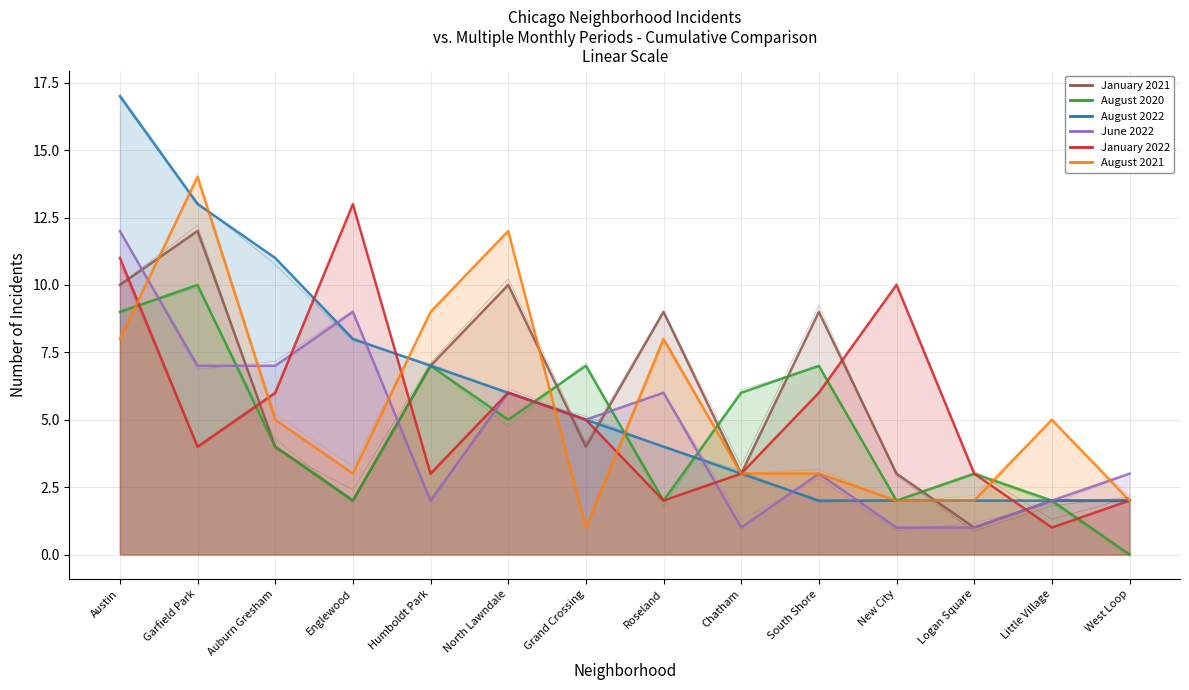

At which label does August 2020 first exceed 5?

Austin